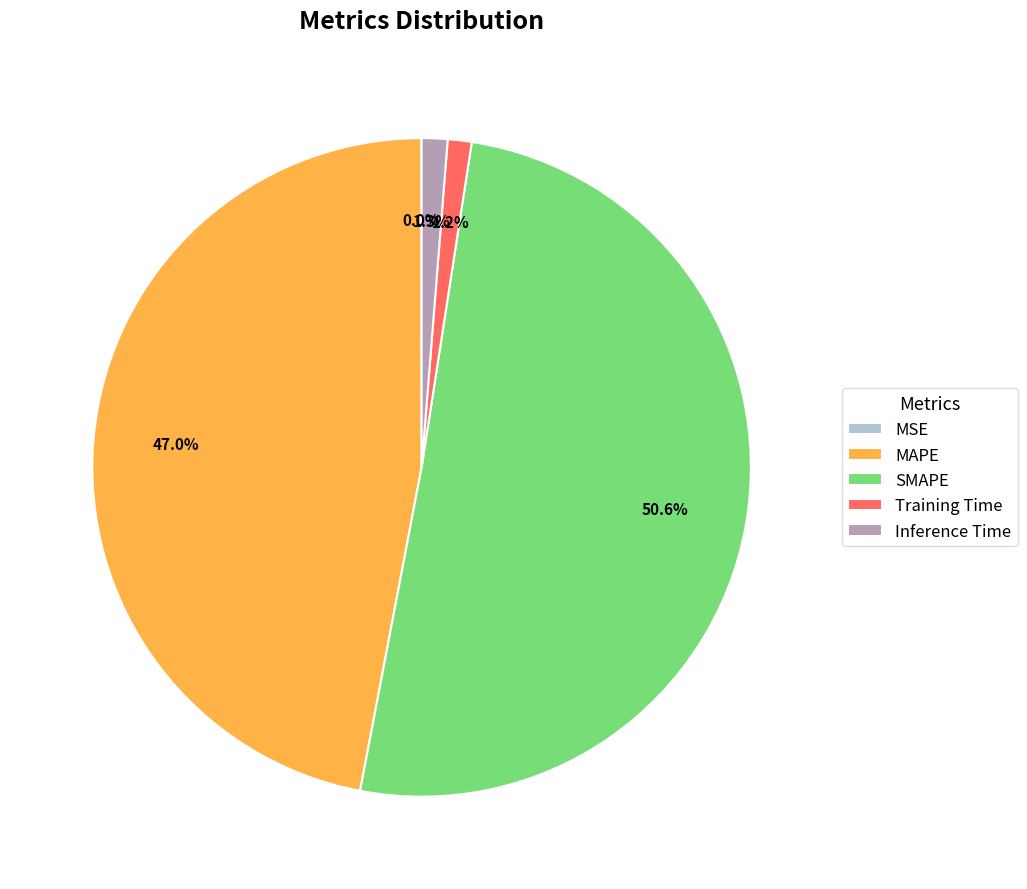

What percentage is the Training Time slice, to the nearest percent?

1%